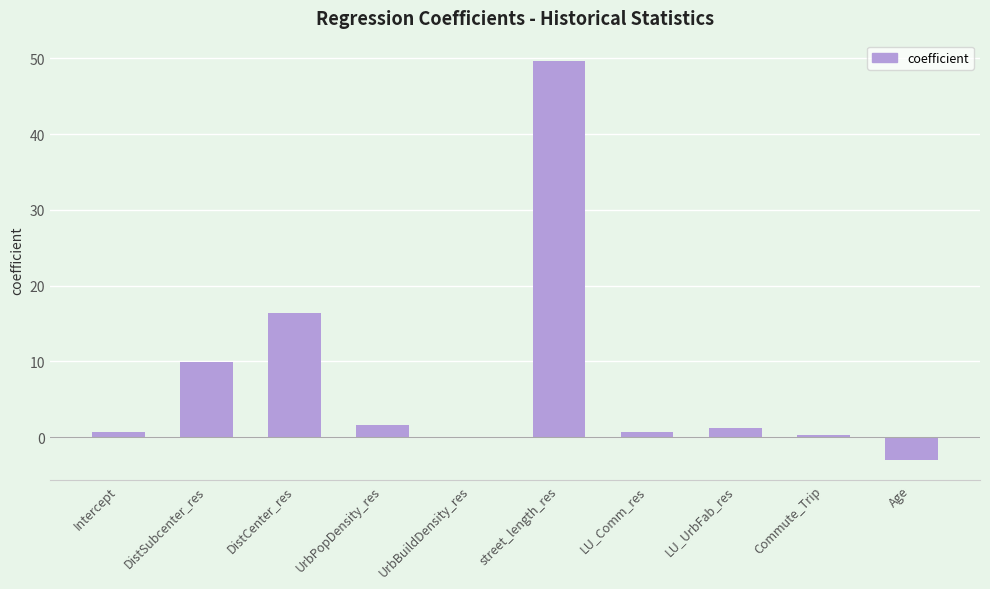

What is the maximum value shown in the chart?

49.7